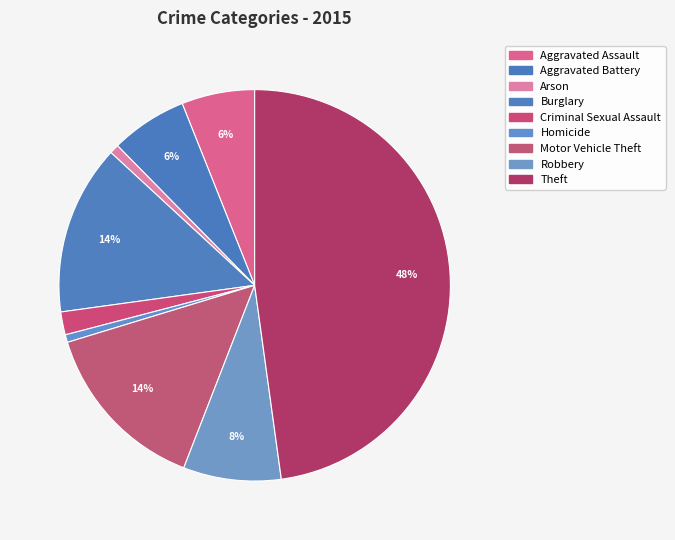

To the nearest percent, what is the average slice percentage?

11%